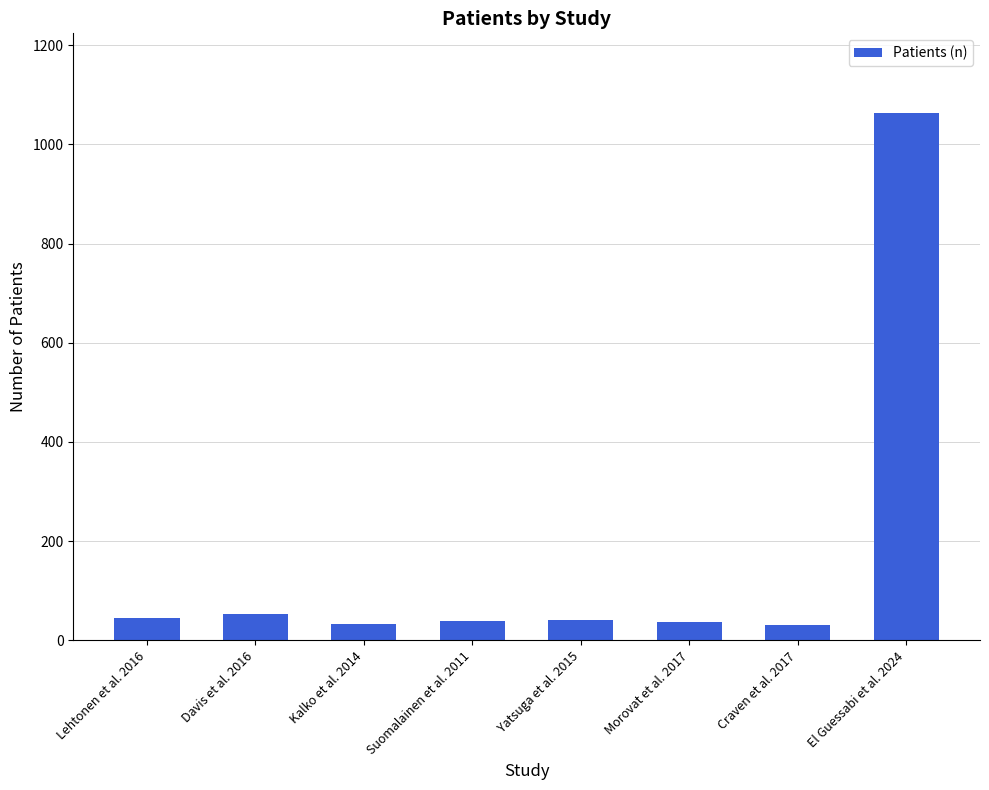

What is the value of the 8th bar from the left?

1064